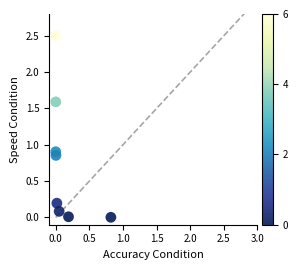

What is the range of X values (max minus min)?

0.8